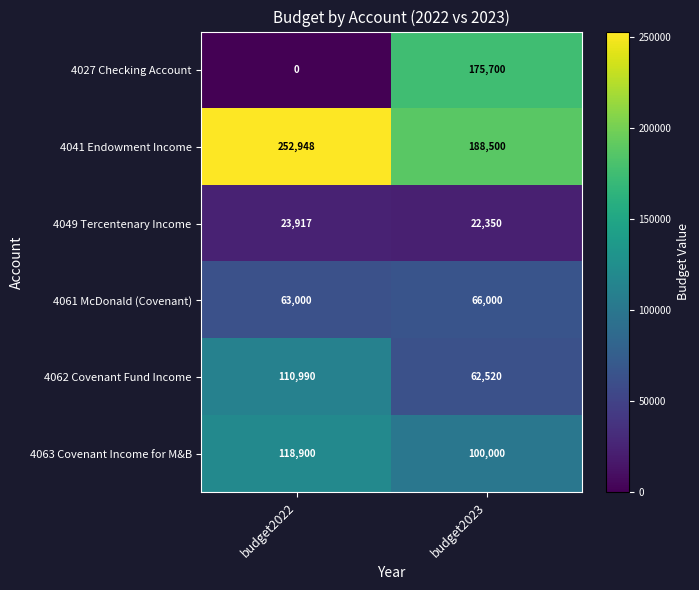

The value of 4063 Covenant Income for M&B at budget2022 is 118900. True or false?

True